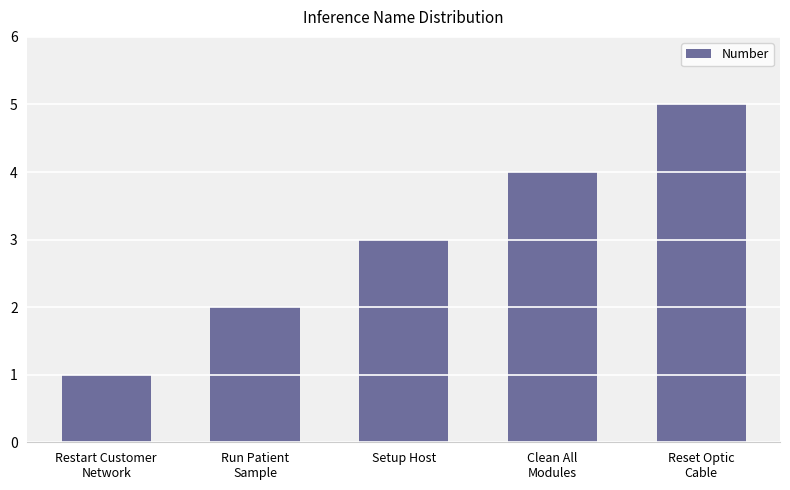

The value at Setup Host is 3. True or false?

True